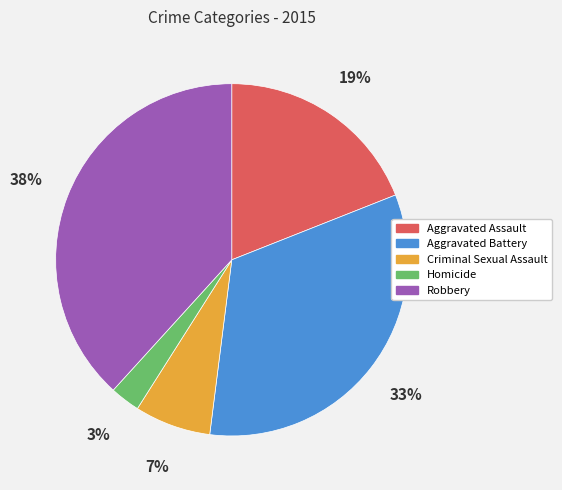

Combined, do Aggravated Assault and Aggravated Battery account for over 50%?

Yes